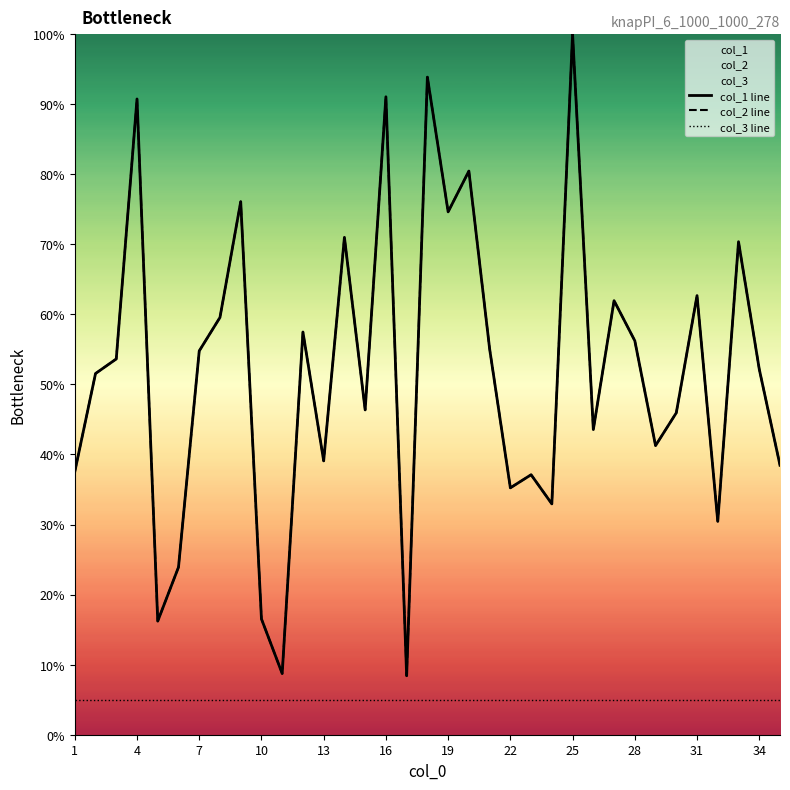

True or false: col_3 line and col_2 line cross at least once.

False